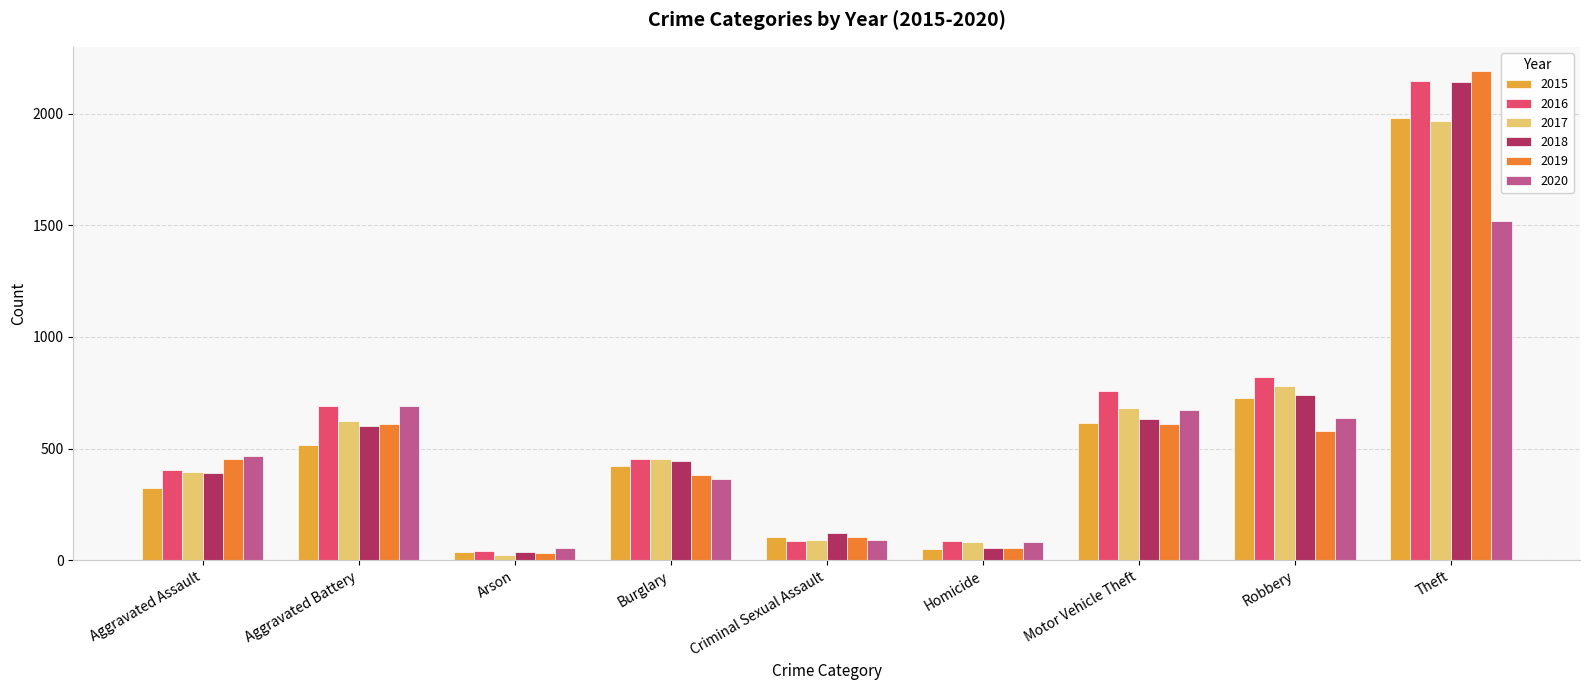

What is the label of the 4th bar from the right?

Homicide